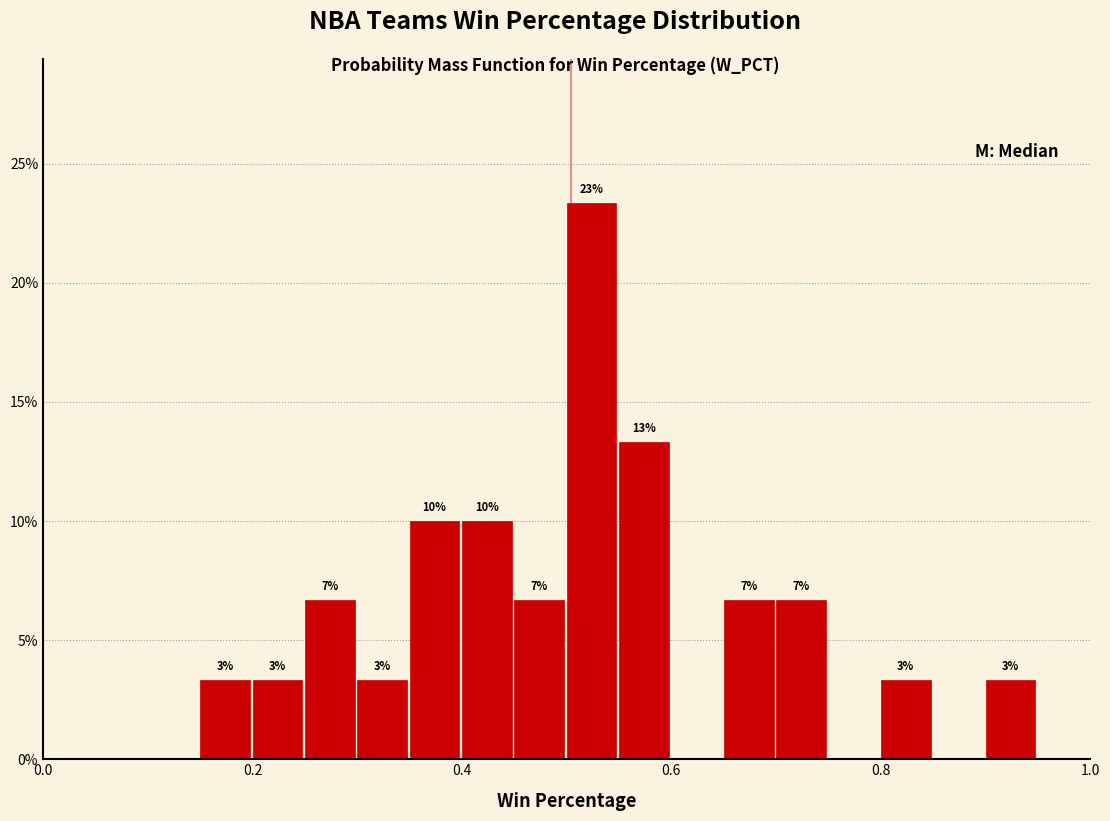

Read against the x-axis, roughly where is the centre of the tallest bar?

0.52